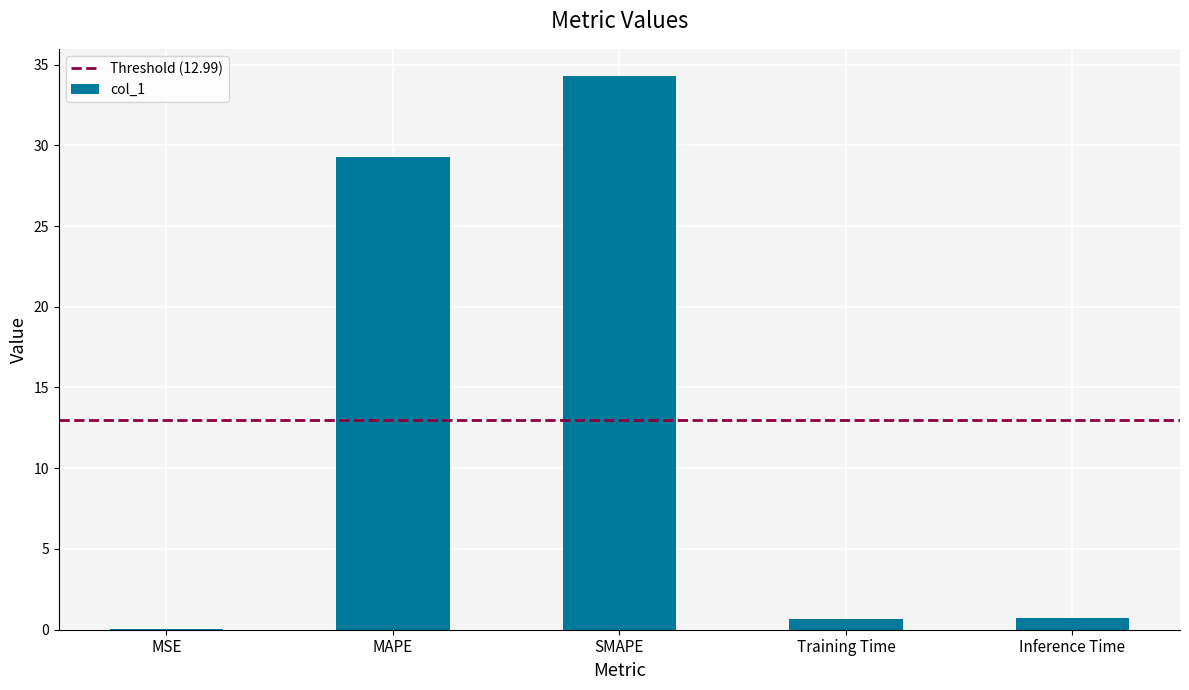

What is the greatest value displayed?

34.3